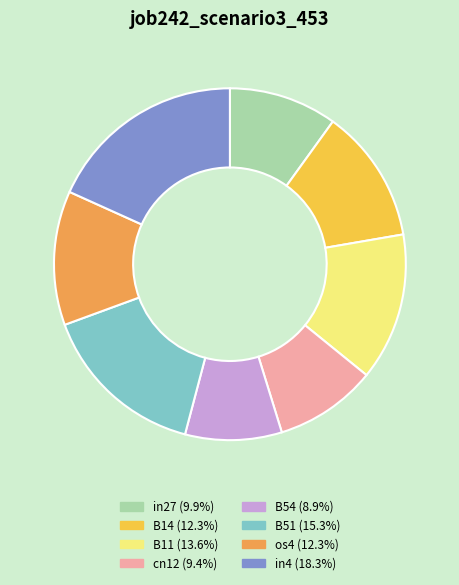

Does any single category account for the majority?

No